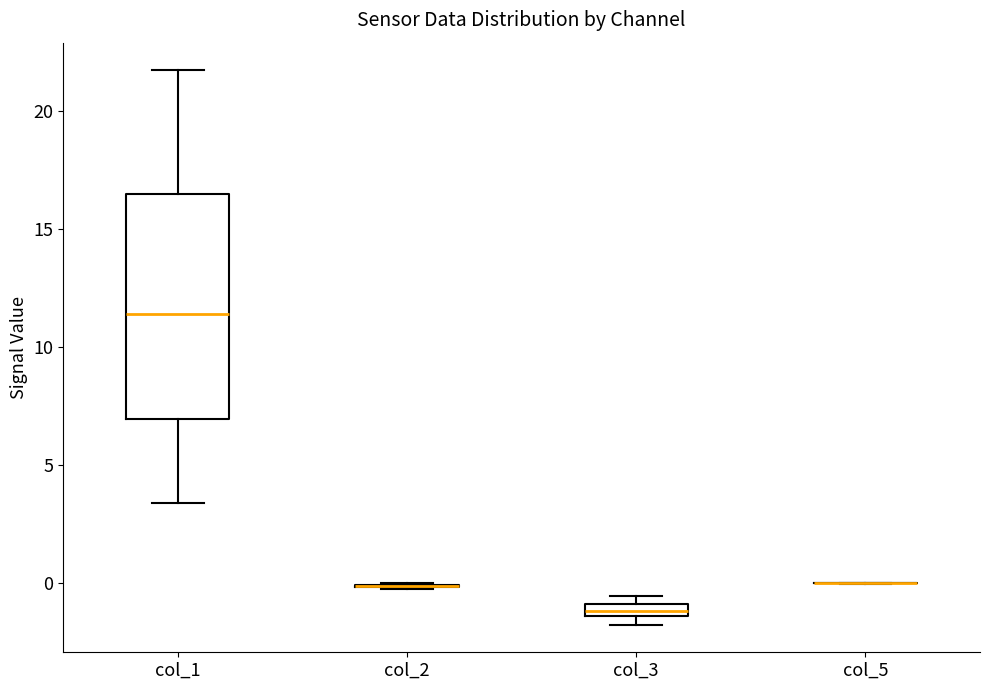

Comparing the boxes themselves (not the whiskers), which one is the tallest?

col_1